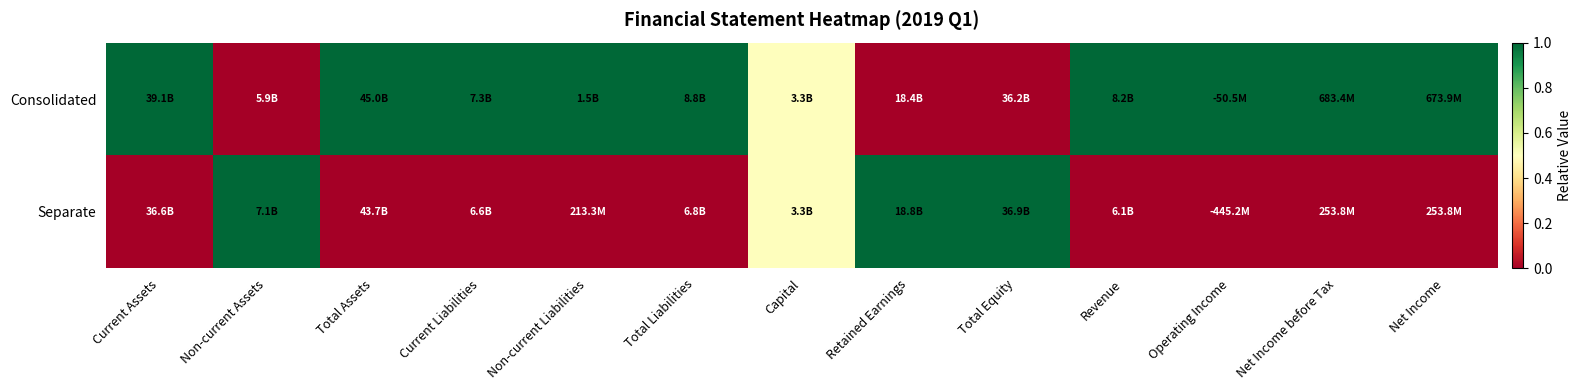

What is the total value across all series at Total Assets?

1.0